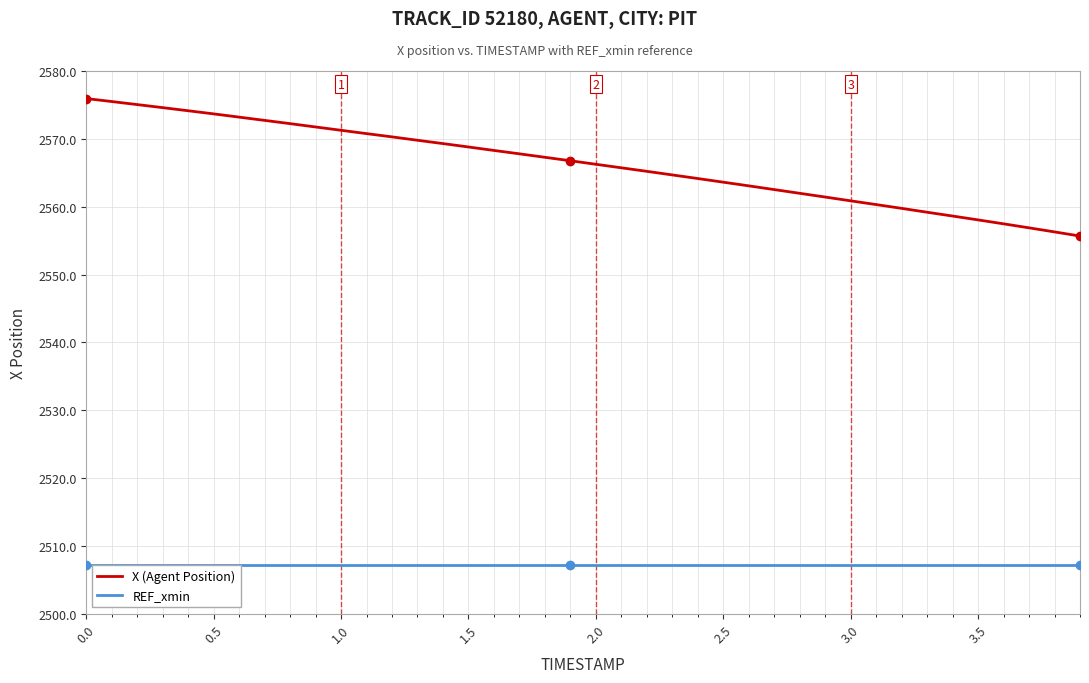

True or false: X (Agent Position) and REF_xmin intersect in this chart.

False